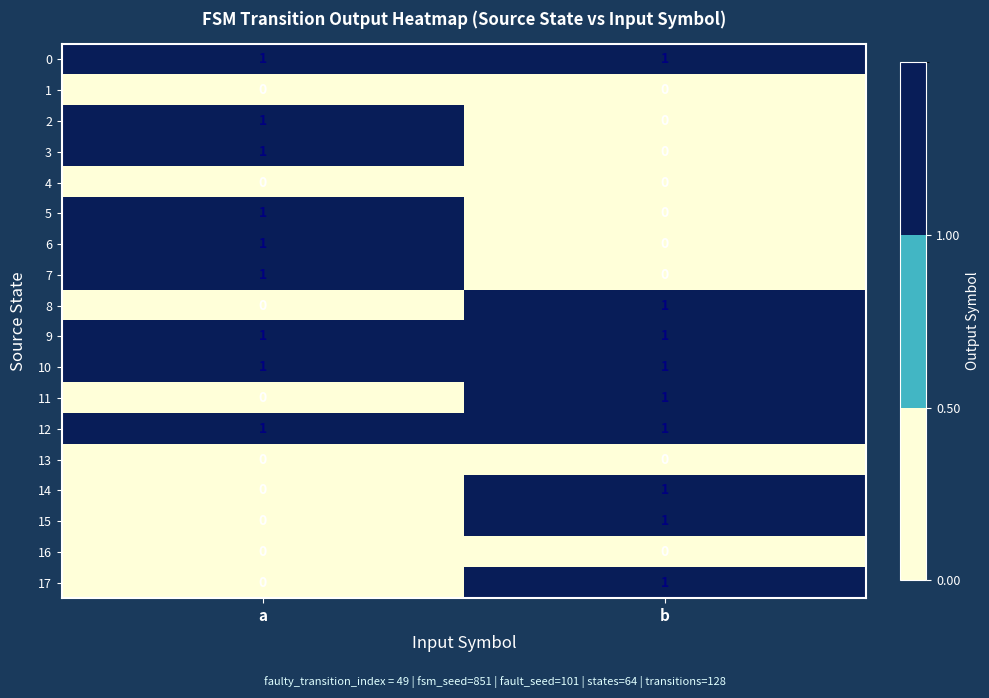

True or false: 2 has a value of 0 at b.

True